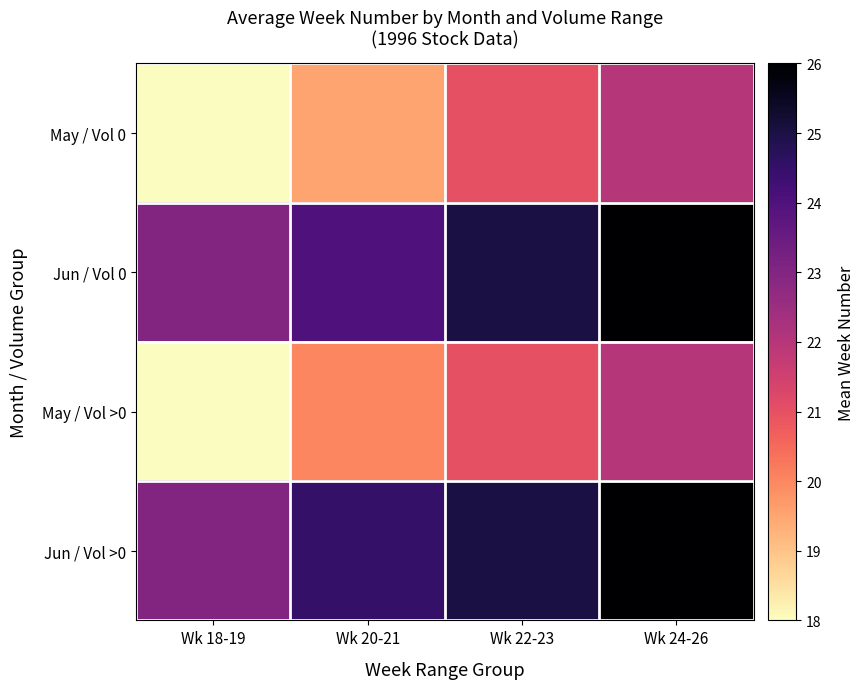

At how many categories does at least one series exceed 20?

4